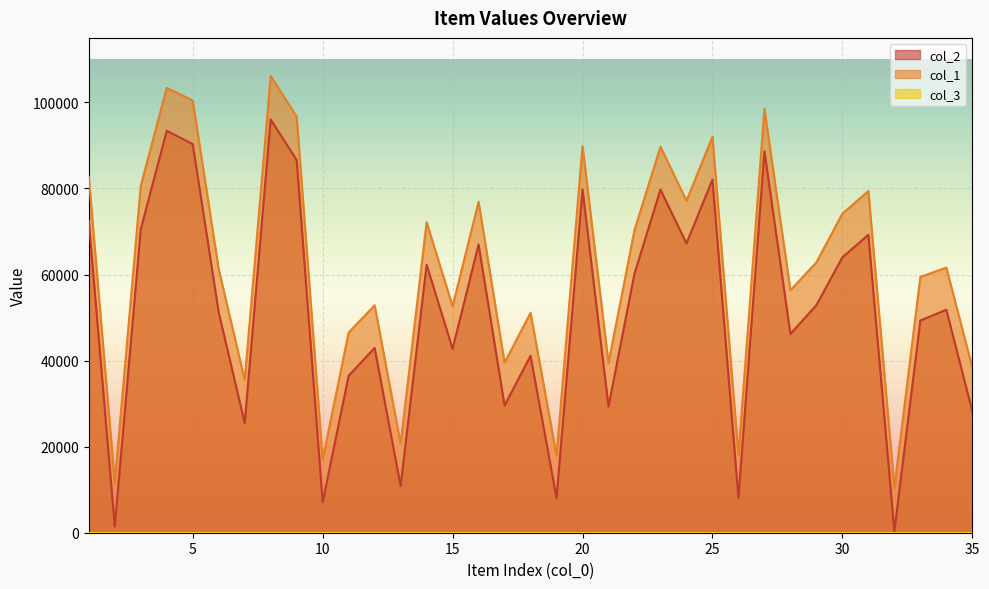

True or false: col_2 and col_1 cross at least once.

False